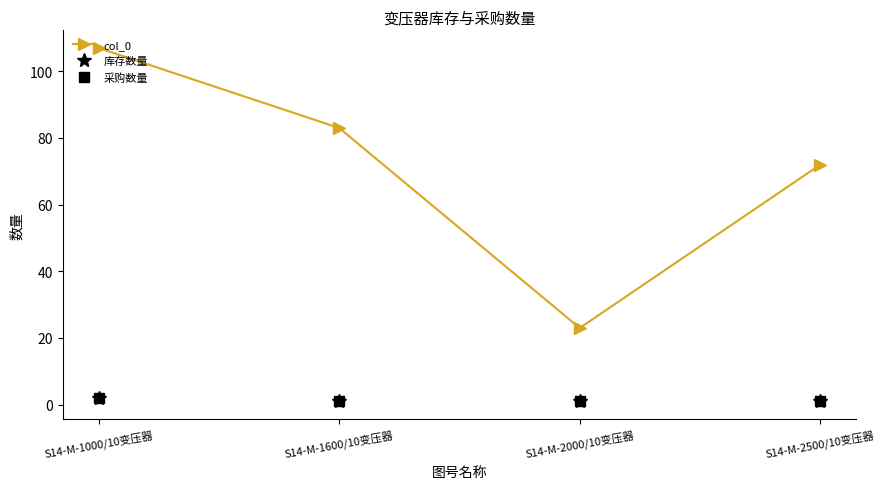

True or false: 库存数量 and col_0 cross at least once.

False